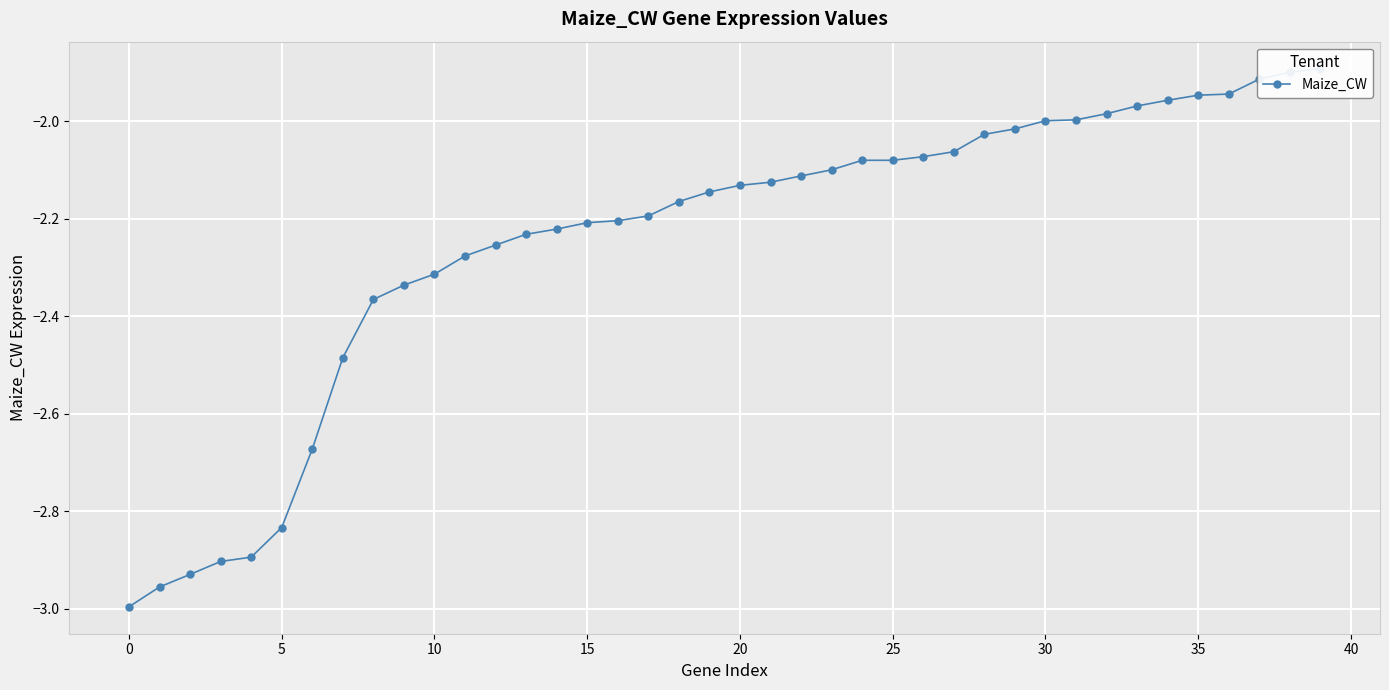

What is the change in value from 11 to 35?

+0.3